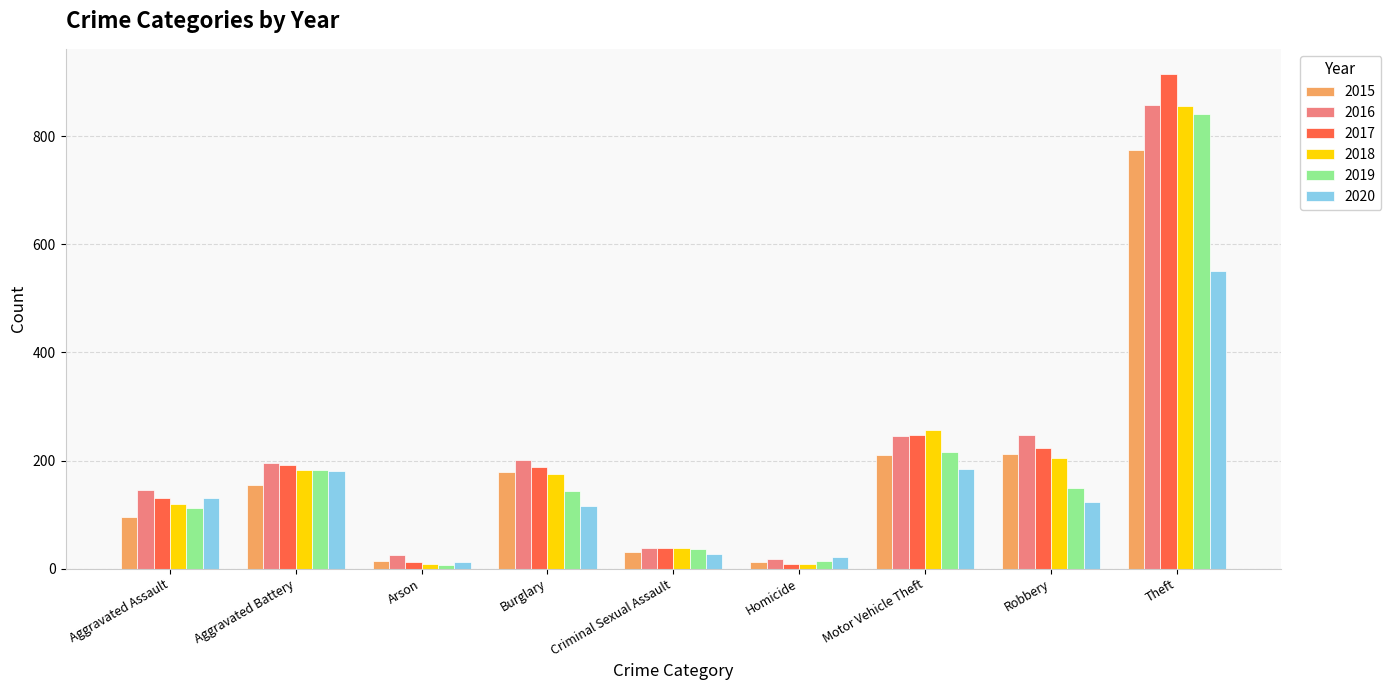

How many series are shown in this chart?

6